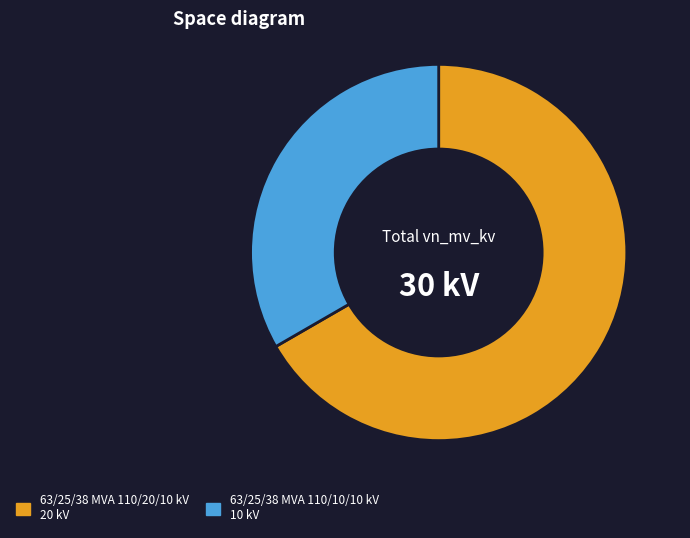

Is there any slice that represents more than half of the pie?

Yes